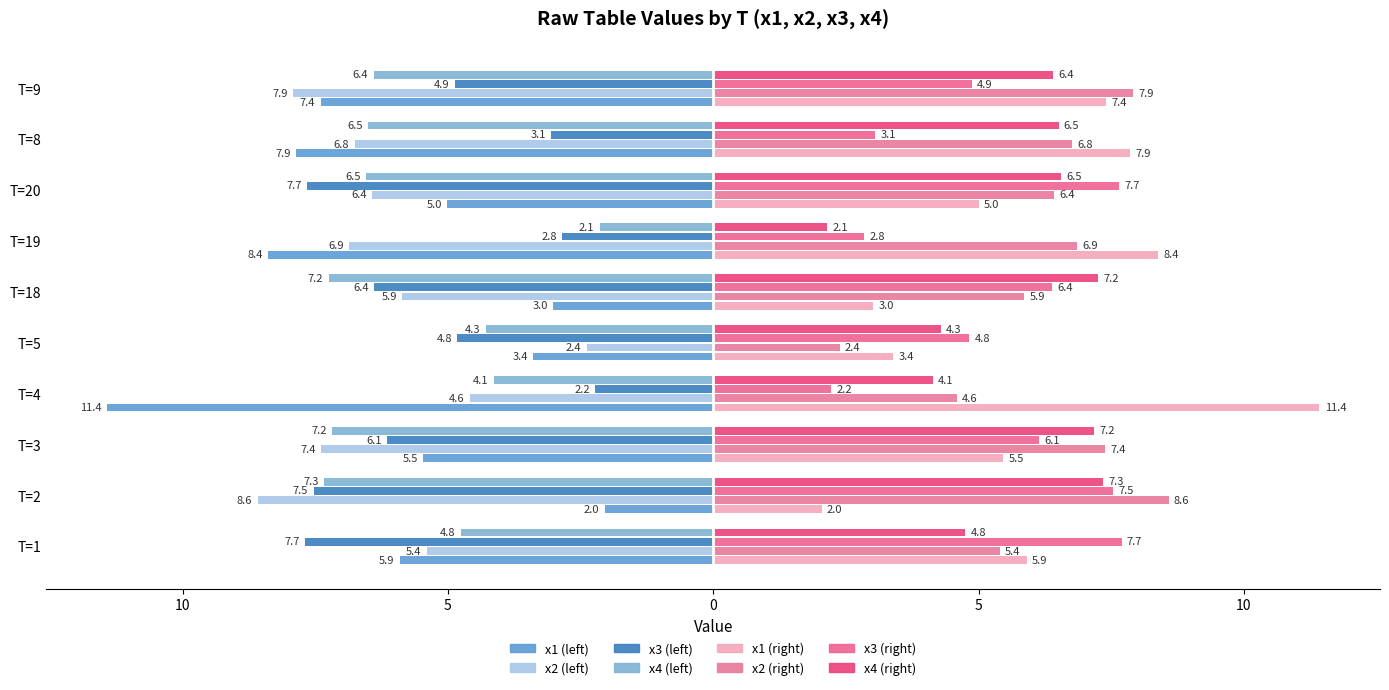

Between T=4 and T=18, which is larger?

T=18